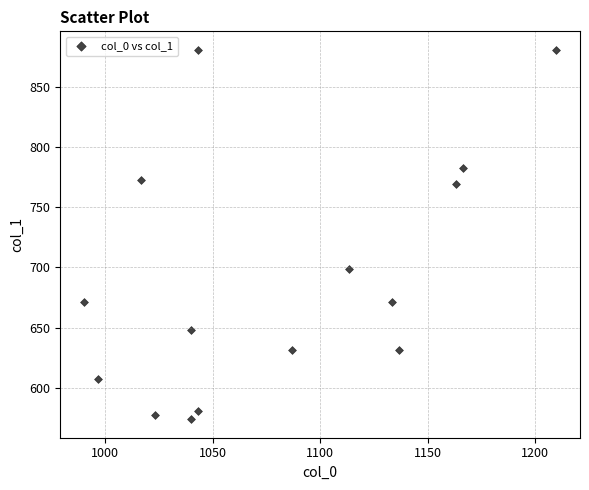

What Y value in the scatter plot is closest to 727?

698.6